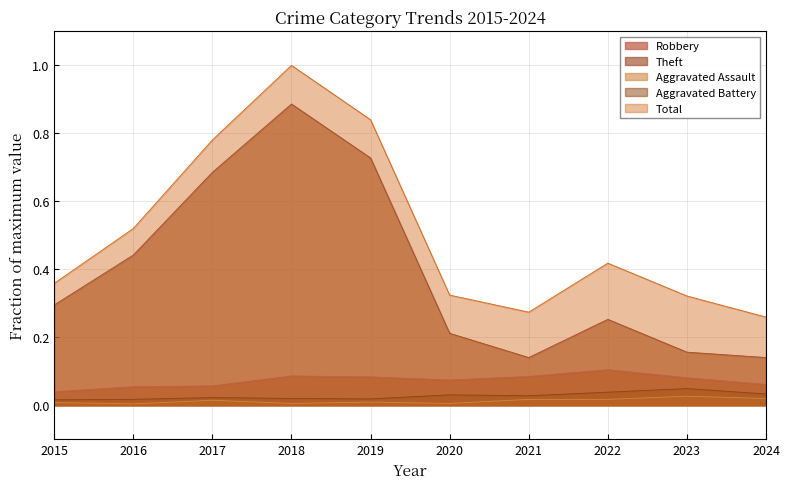

True or false: Total and Aggravated Assault intersect in this chart.

False